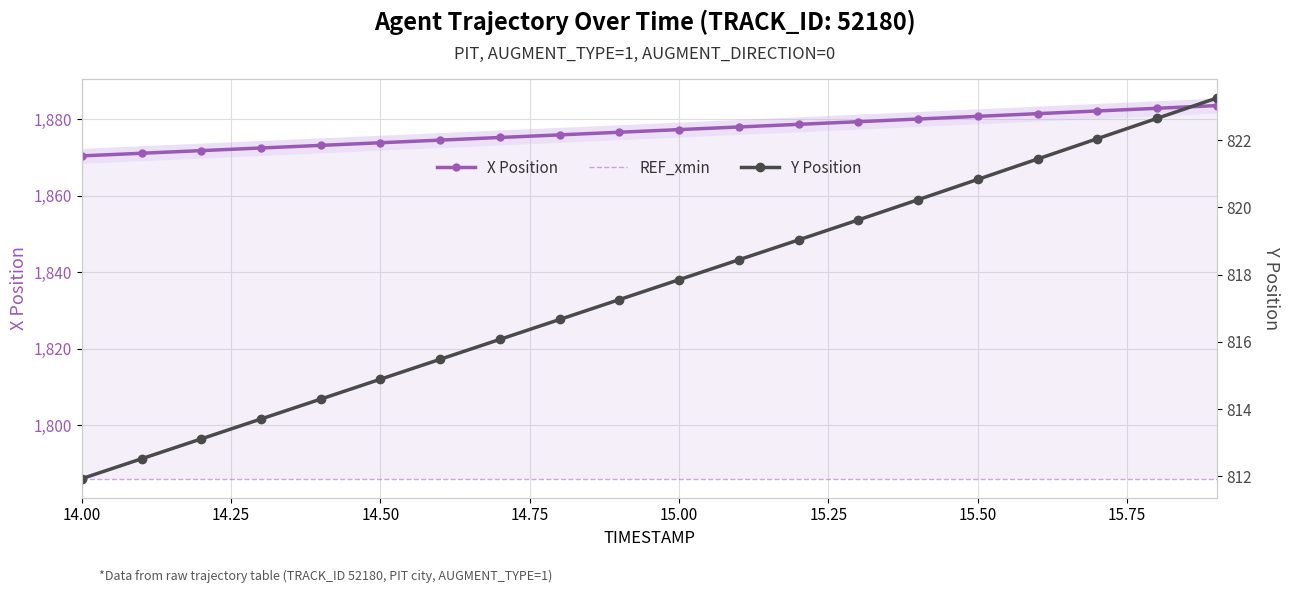

Reading left to right, list all the values displayed in this chart.

X Position: 1870.5	1871.2	1871.8	1872.5	1873.2	1873.9	1874.6	1875.3	1876.0	1876.7	1877.3	1878.0	1878.7	1879.4	1880.1	1880.8	1881.5	1882.2	1882.9	1883.6
REF_xmin: 1786.0	1786.0	1786.0	1786.0	1786.0	1786.0	1786.0	1786.0	1786.0	1786.0	1786.0	1786.0	1786.0	1786.0	1786.0	1786.0	1786.0	1786.0	1786.0	1786.0
Y Position: 811.9	812.5	813.1	813.7	814.3	814.9	815.5	816.1	816.7	817.3	817.9	818.4	819.0	819.6	820.2	820.8	821.4	822.0	822.7	823.3